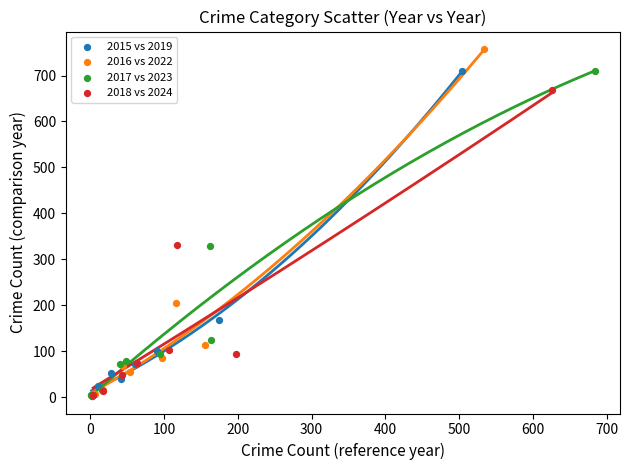

What are all the series names shown in the legend?

2015 vs 2019, 2016 vs 2022, 2017 vs 2023, 2018 vs 2024